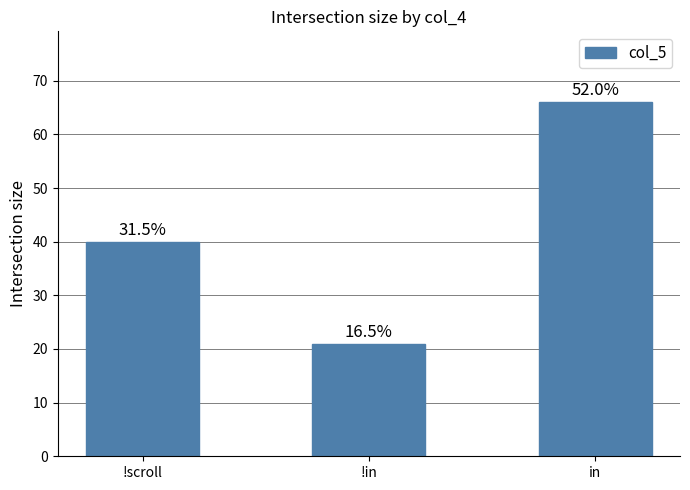

Count the values in the range 21 to 66.

3